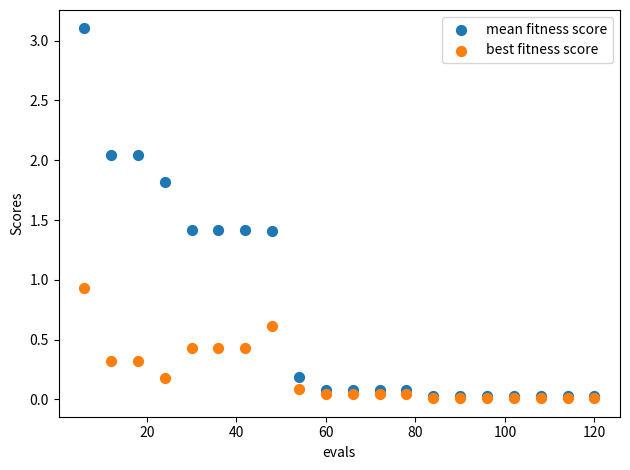

What are all the series names shown in the legend?

mean fitness score, best fitness score